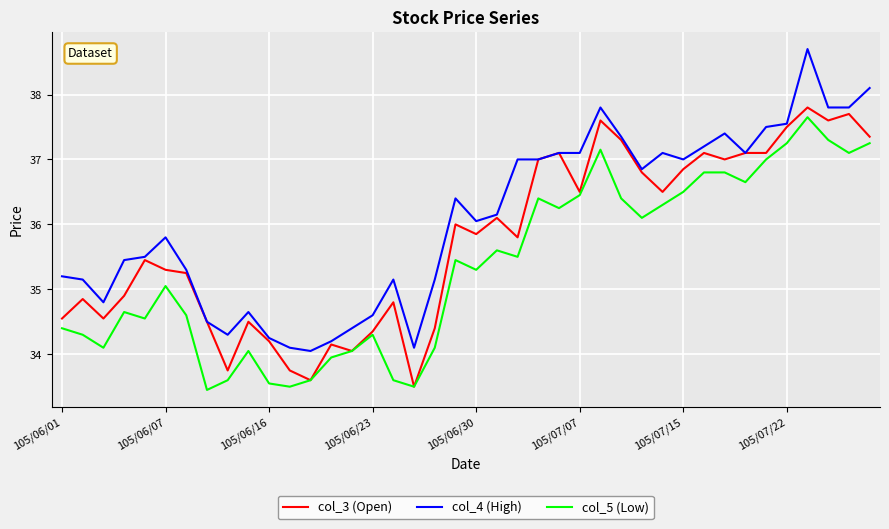

What is the smallest value displayed?

33.5